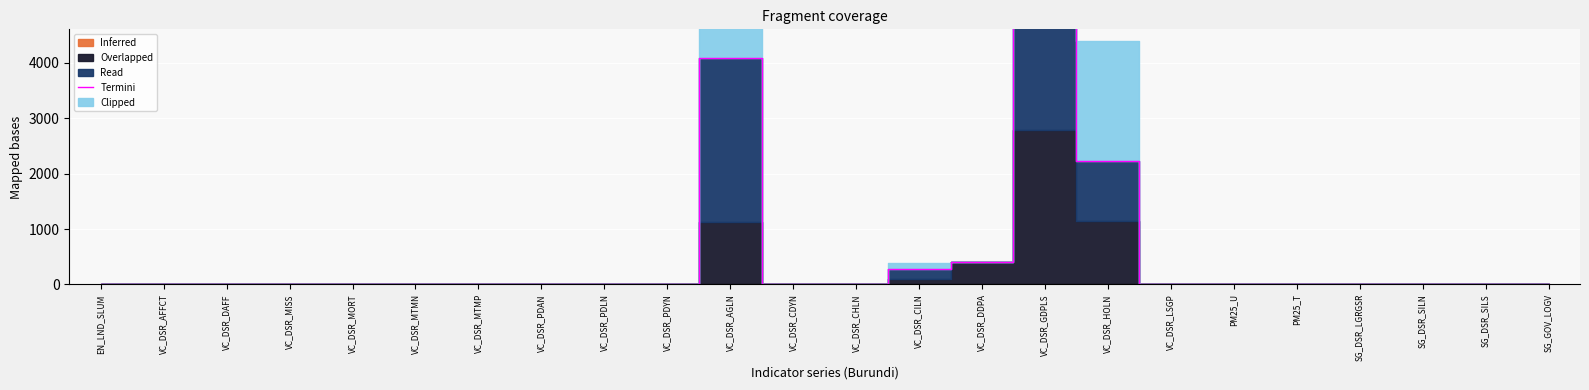

The value at VC_DSR_PDLN is 0.0. True or false?

True